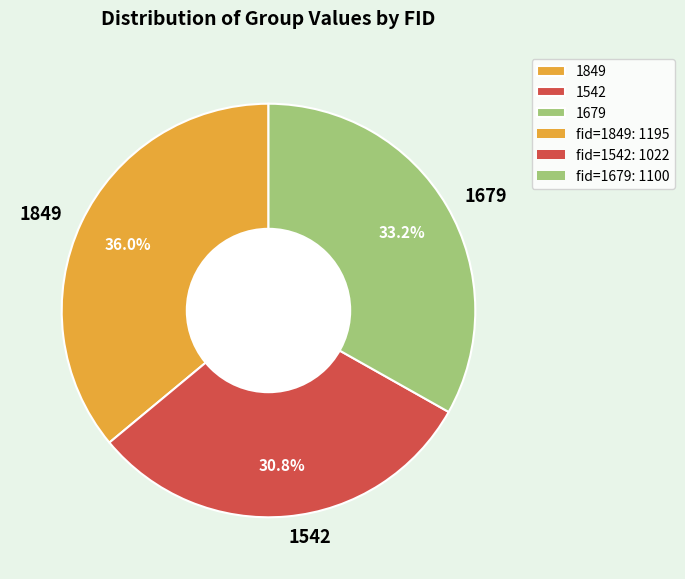

To the nearest percent, what is the combined percentage of 1679 and 1542?

64%